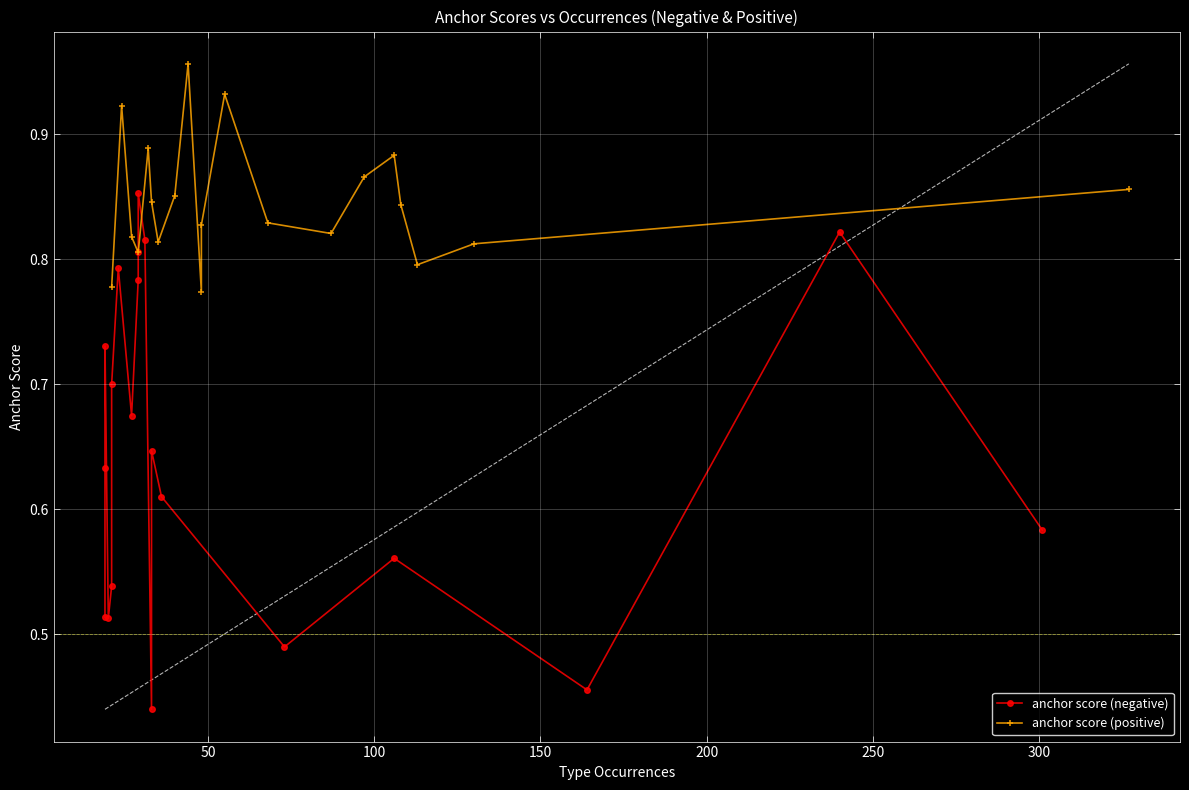

How many interior local valleys does the anchor score (positive) series have?

5